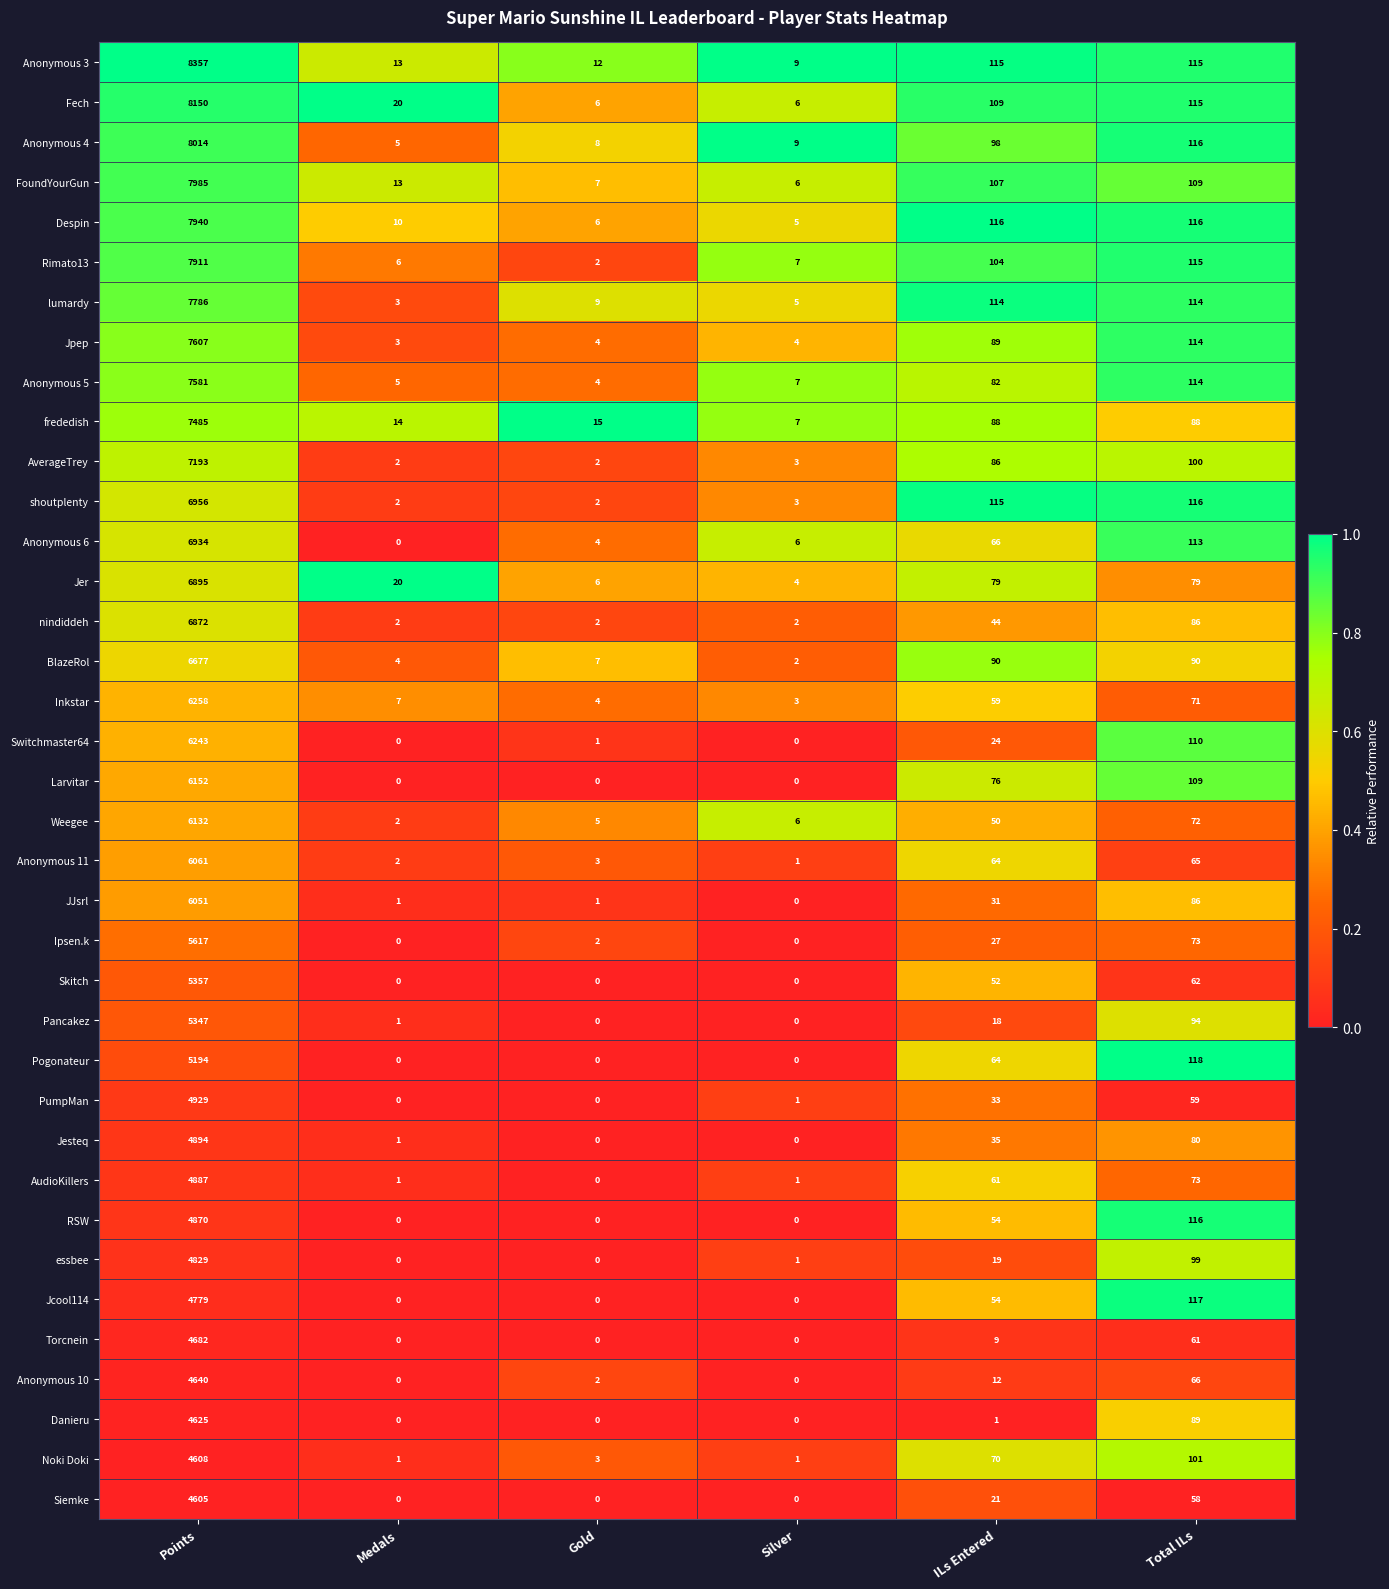

The Jer series shows 6 at Silver. True or false?

False